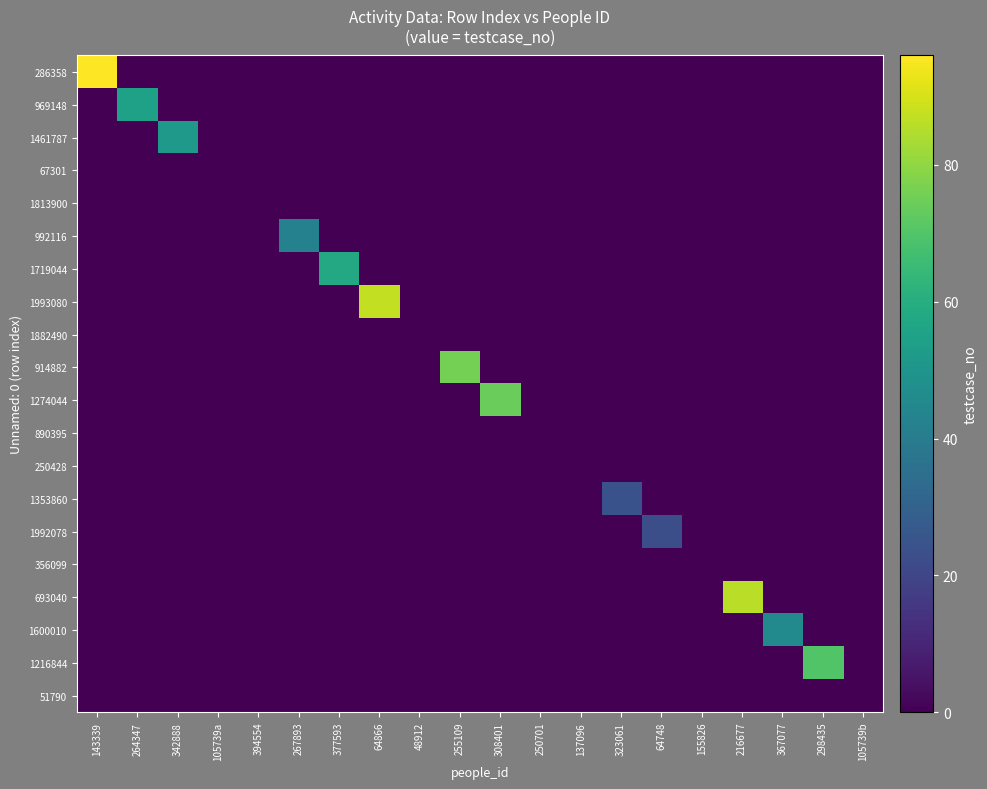

Reading left to right, what are all the values shown in this chart?

286358: 143339=96	264347=0	342888=0	105739a=0	394554=0	267893=0	377593=0	64866=0	48912=0	255109=0	308401=0	250701=0	137096=0	323061=0	64748=0	155826=0	216677=0	367077=0	298435=0	105739b=0
969148: 143339=0	264347=55	342888=0	105739a=0	394554=0	267893=0	377593=0	64866=0	48912=0	255109=0	308401=0	250701=0	137096=0	323061=0	64748=0	155826=0	216677=0	367077=0	298435=0	105739b=0
1461787: 143339=0	264347=0	342888=52	105739a=0	394554=0	267893=0	377593=0	64866=0	48912=0	255109=0	308401=0	250701=0	137096=0	323061=0	64748=0	155826=0	216677=0	367077=0	298435=0	105739b=0
67301: 143339=0	264347=0	342888=0	105739a=0	394554=0	267893=0	377593=0	64866=0	48912=0	255109=0	308401=0	250701=0	137096=0	323061=0	64748=0	155826=0	216677=0	367077=0	298435=0	105739b=0
1813900: 143339=0	264347=0	342888=0	105739a=0	394554=0	267893=0	377593=0	64866=0	48912=0	255109=0	308401=0	250701=0	137096=0	323061=0	64748=0	155826=0	216677=0	367077=0	298435=0	105739b=0
992116: 143339=0	264347=0	342888=0	105739a=0	394554=0	267893=42	377593=0	64866=0	48912=0	255109=0	308401=0	250701=0	137096=0	323061=0	64748=0	155826=0	216677=0	367077=0	298435=0	105739b=0
1719044: 143339=0	264347=0	342888=0	105739a=0	394554=0	267893=0	377593=58	64866=0	48912=0	255109=0	308401=0	250701=0	137096=0	323061=0	64748=0	155826=0	216677=0	367077=0	298435=0	105739b=0
1993080: 143339=0	264347=0	342888=0	105739a=0	394554=0	267893=0	377593=0	64866=87	48912=0	255109=0	308401=0	250701=0	137096=0	323061=0	64748=0	155826=0	216677=0	367077=0	298435=0	105739b=0
1882490: 143339=0	264347=0	342888=0	105739a=0	394554=0	267893=0	377593=0	64866=0	48912=0	255109=0	308401=0	250701=0	137096=0	323061=0	64748=0	155826=0	216677=0	367077=0	298435=0	105739b=0
914882: 143339=0	264347=0	342888=0	105739a=0	394554=0	267893=0	377593=0	64866=0	48912=0	255109=76	308401=0	250701=0	137096=0	323061=0	64748=0	155826=0	216677=0	367077=0	298435=0	105739b=0
1274044: 143339=0	264347=0	342888=0	105739a=0	394554=0	267893=0	377593=0	64866=0	48912=0	255109=0	308401=74	250701=0	137096=0	323061=0	64748=0	155826=0	216677=0	367077=0	298435=0	105739b=0
890395: 143339=0	264347=0	342888=0	105739a=0	394554=0	267893=0	377593=0	64866=0	48912=0	255109=0	308401=0	250701=0	137096=0	323061=0	64748=0	155826=0	216677=0	367077=0	298435=0	105739b=0
250428: 143339=0	264347=0	342888=0	105739a=0	394554=0	267893=0	377593=0	64866=0	48912=0	255109=0	308401=0	250701=0	137096=0	323061=0	64748=0	155826=0	216677=0	367077=0	298435=0	105739b=0
1353860: 143339=0	264347=0	342888=0	105739a=0	394554=0	267893=0	377593=0	64866=0	48912=0	255109=0	308401=0	250701=0	137096=0	323061=24	64748=0	155826=0	216677=0	367077=0	298435=0	105739b=0
1992078: 143339=0	264347=0	342888=0	105739a=0	394554=0	267893=0	377593=0	64866=0	48912=0	255109=0	308401=0	250701=0	137096=0	323061=0	64748=23	155826=0	216677=0	367077=0	298435=0	105739b=0
356099: 143339=0	264347=0	342888=0	105739a=0	394554=0	267893=0	377593=0	64866=0	48912=0	255109=0	308401=0	250701=0	137096=0	323061=0	64748=0	155826=0	216677=0	367077=0	298435=0	105739b=0
693040: 143339=0	264347=0	342888=0	105739a=0	394554=0	267893=0	377593=0	64866=0	48912=0	255109=0	308401=0	250701=0	137096=0	323061=0	64748=0	155826=0	216677=86	367077=0	298435=0	105739b=0
1600010: 143339=0	264347=0	342888=0	105739a=0	394554=0	267893=0	377593=0	64866=0	48912=0	255109=0	308401=0	250701=0	137096=0	323061=0	64748=0	155826=0	216677=0	367077=46	298435=0	105739b=0
1216844: 143339=0	264347=0	342888=0	105739a=0	394554=0	267893=0	377593=0	64866=0	48912=0	255109=0	308401=0	250701=0	137096=0	323061=0	64748=0	155826=0	216677=0	367077=0	298435=70	105739b=0
51790: 143339=0	264347=0	342888=0	105739a=0	394554=0	267893=0	377593=0	64866=0	48912=0	255109=0	308401=0	250701=0	137096=0	323061=0	64748=0	155826=0	216677=0	367077=0	298435=0	105739b=0